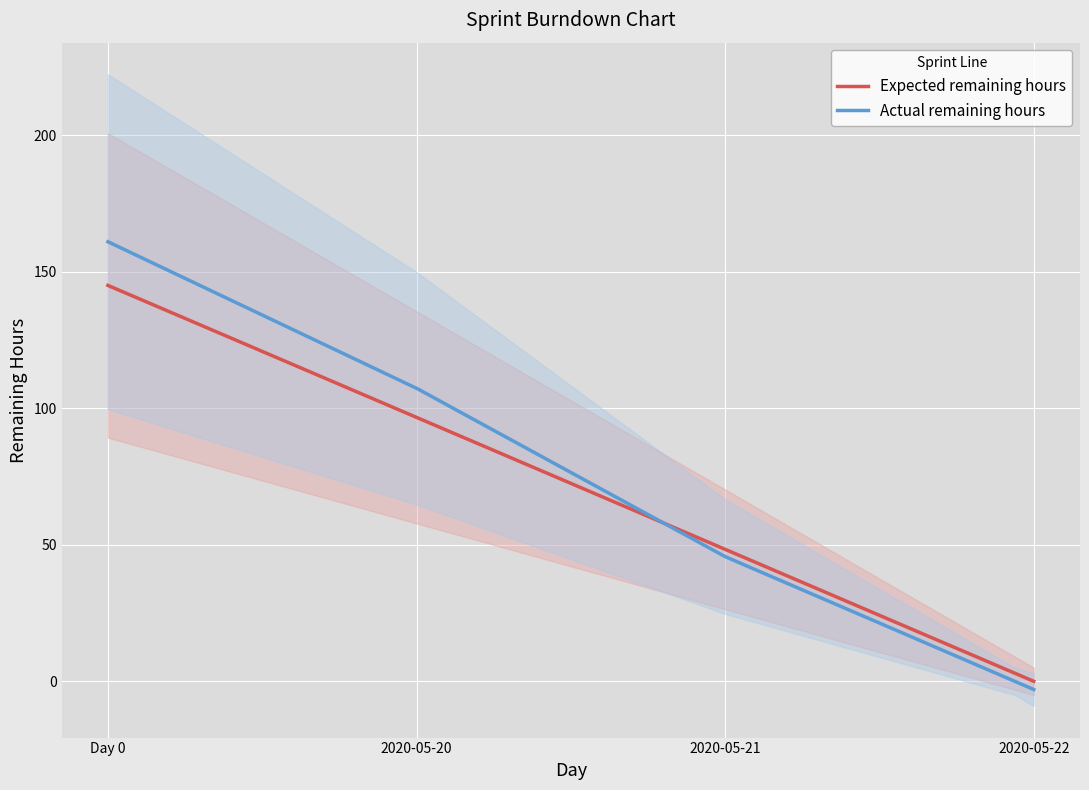

At which category is the sum across all series the highest?

Day 0